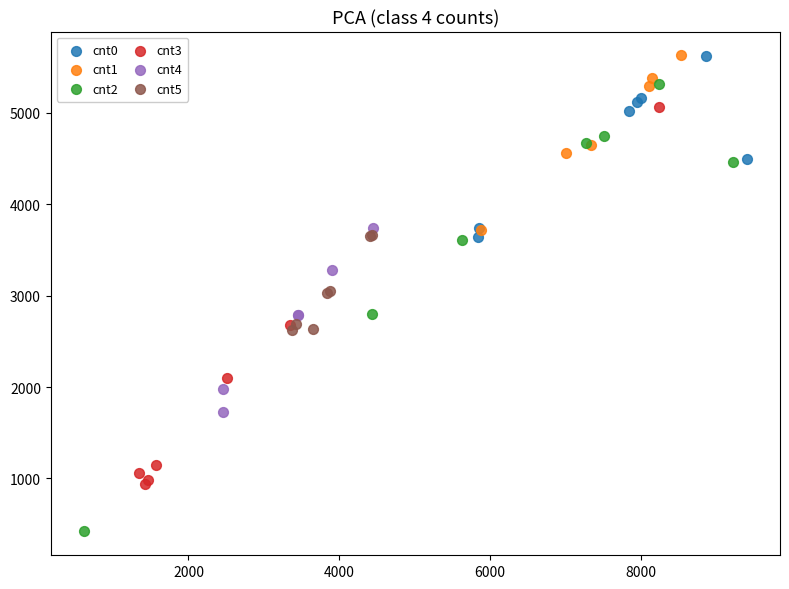

What are all the series names shown in the legend?

cnt0, cnt1, cnt2, cnt3, cnt4, cnt5